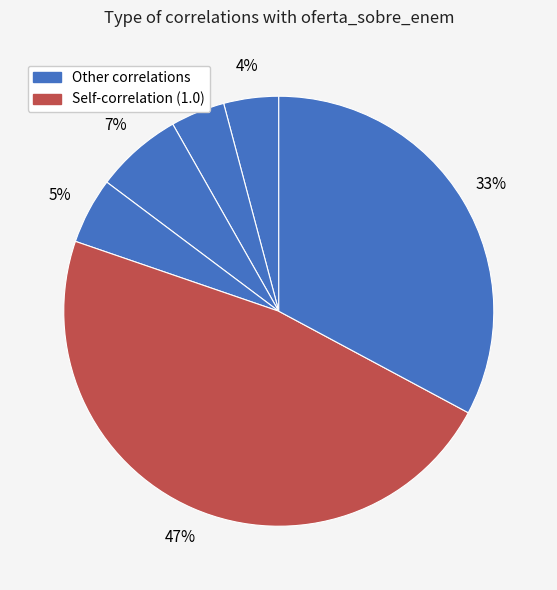

Count the number of slices in the pie.

6